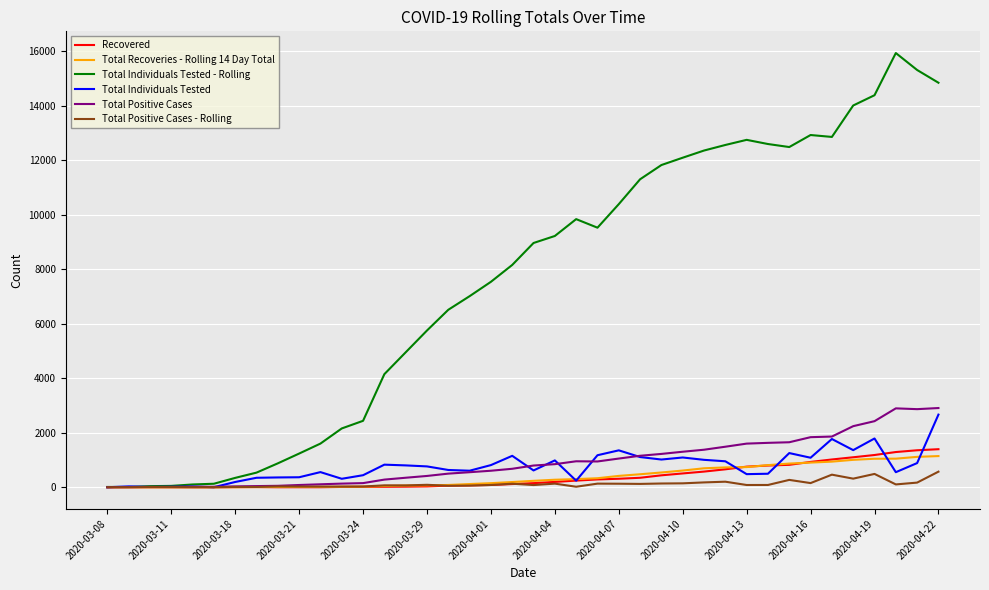

Which series has the largest total across all categories?

Total Individuals Tested - Rolling